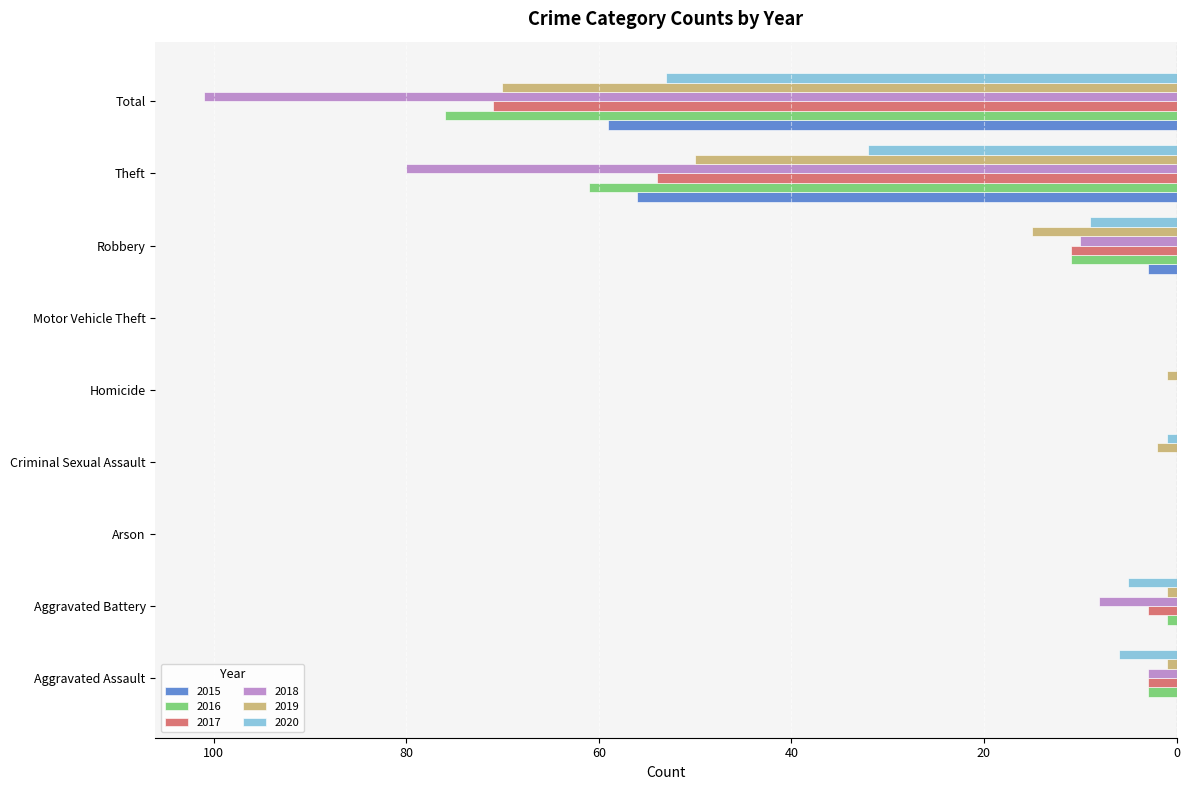

Which series changed the most between Homicide and Total?

2018